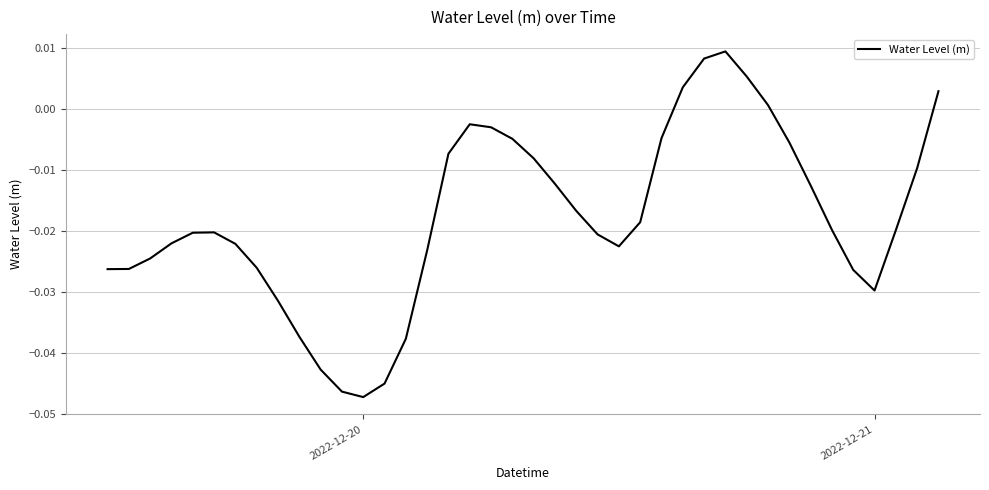

What is the difference between the second highest and minimum values?

0.1